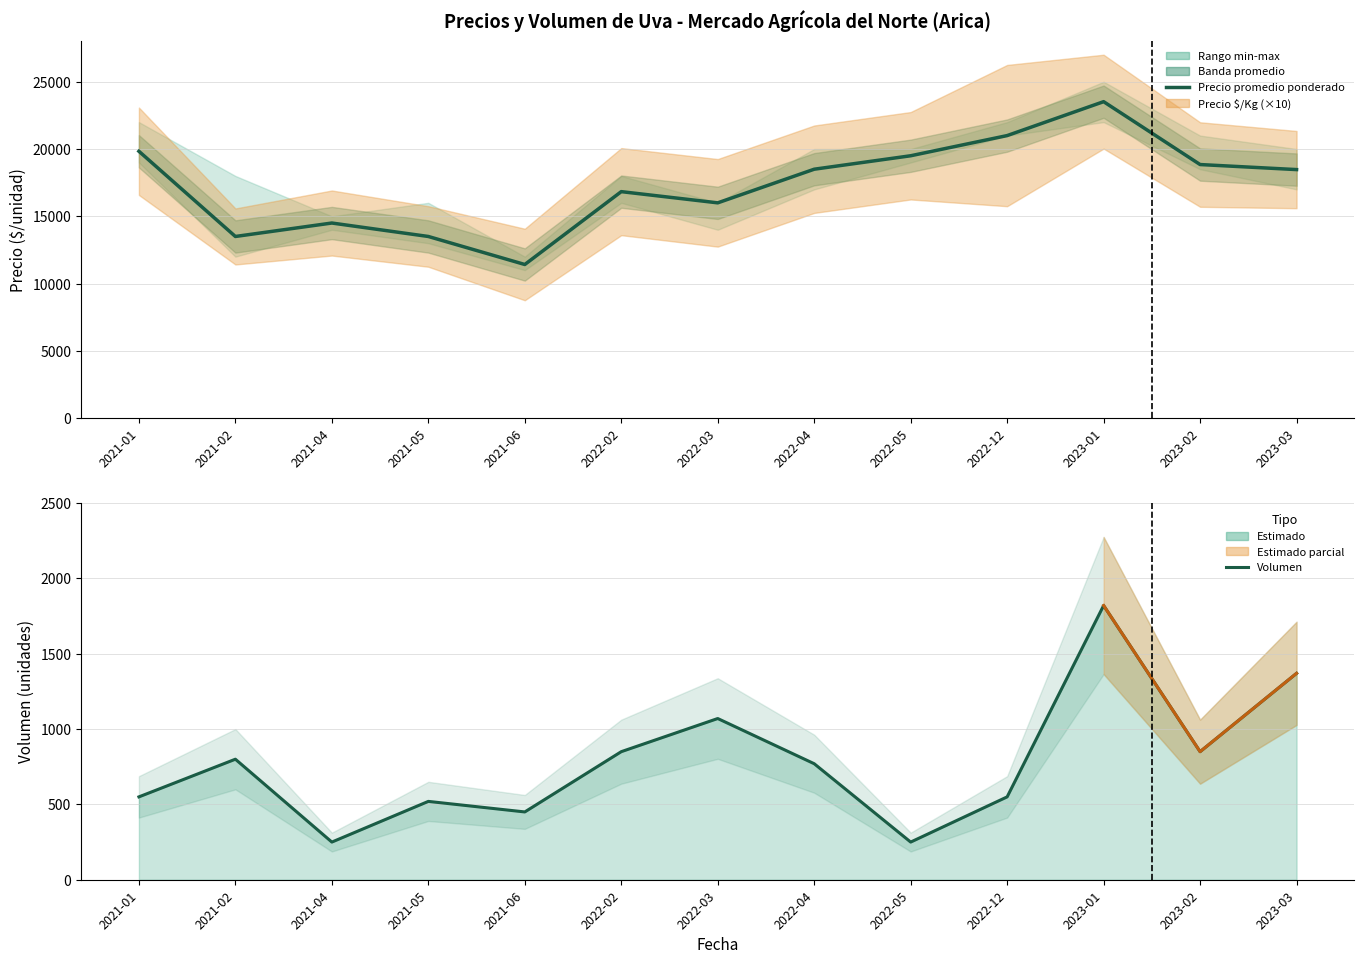

True or false: Volumen (kg) and Precio promedio ponderado cross at least once.

False